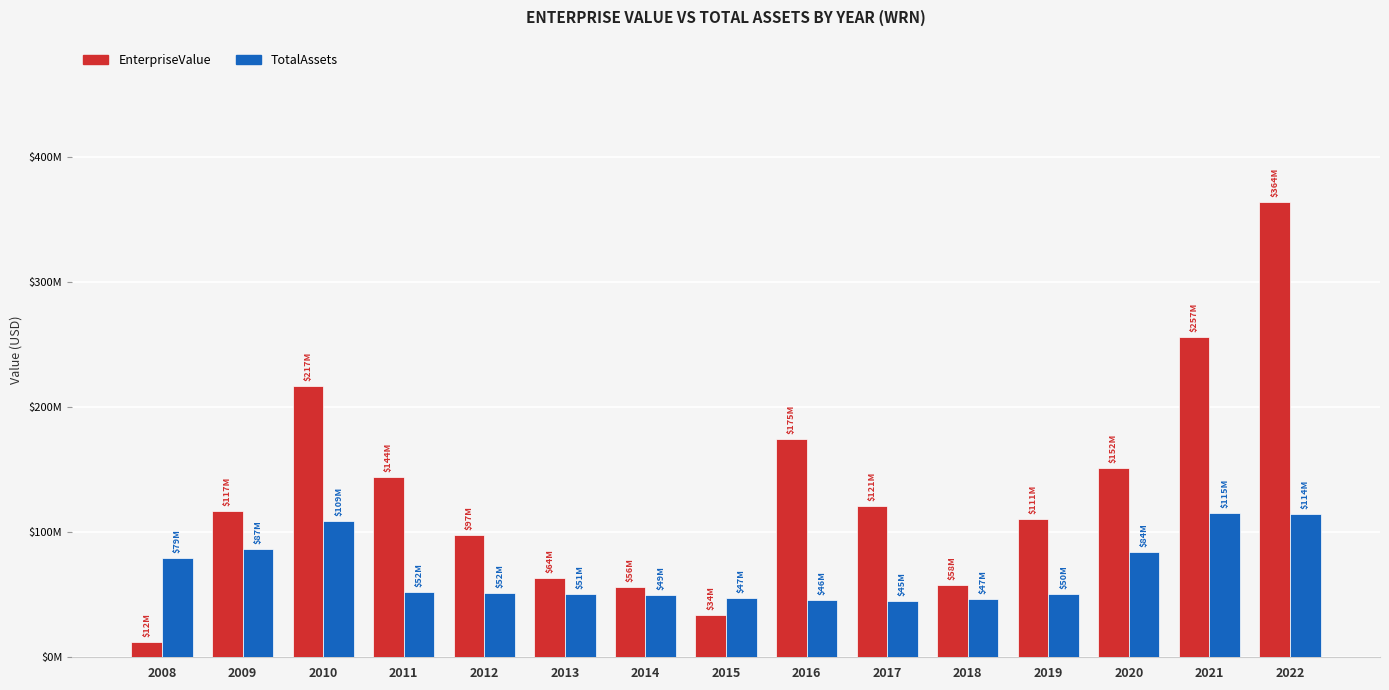

What are all the series names shown in the legend?

EnterpriseValue, TotalAssets